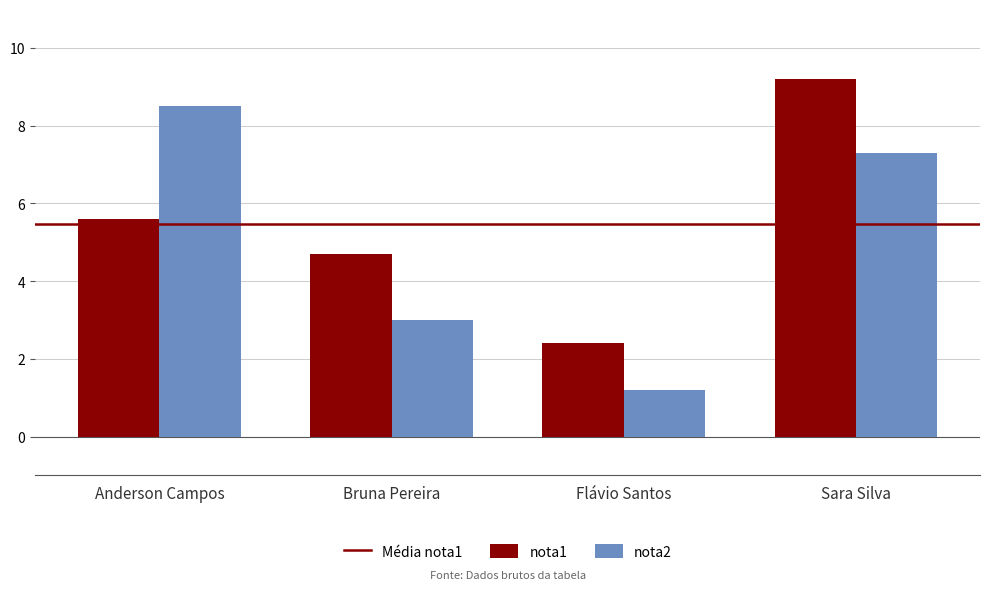

How many series are shown in this chart?

2